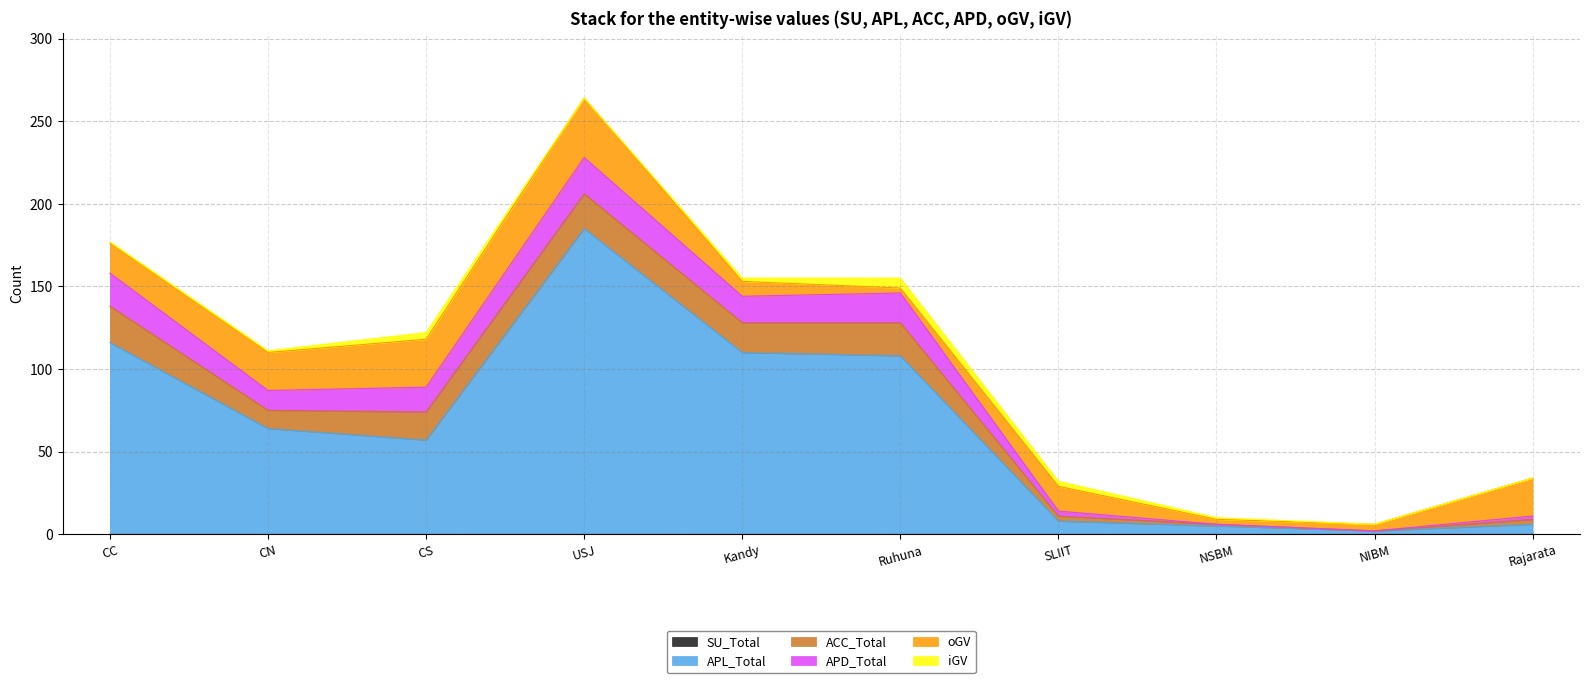

How many data points does each series have?

10